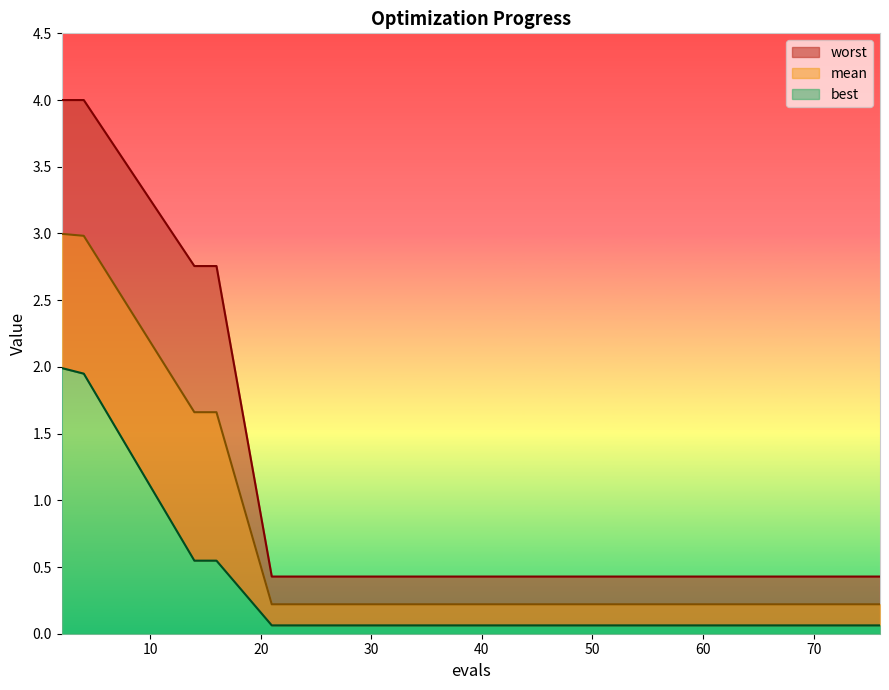

At which label does worst reach its minimum?

21